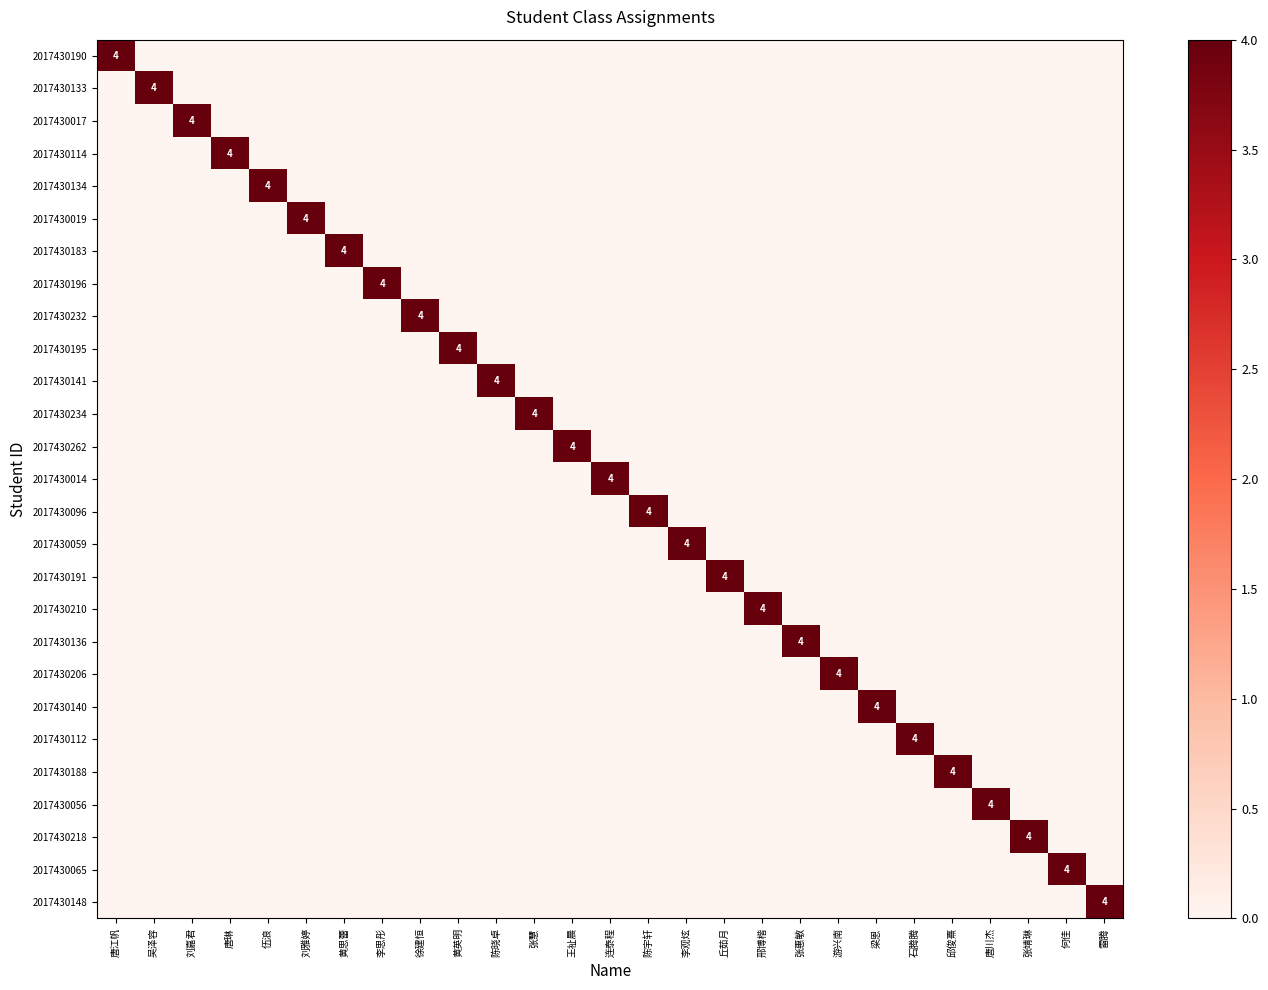

Between 石腾腾 and 王祉晨, which is larger?

石腾腾